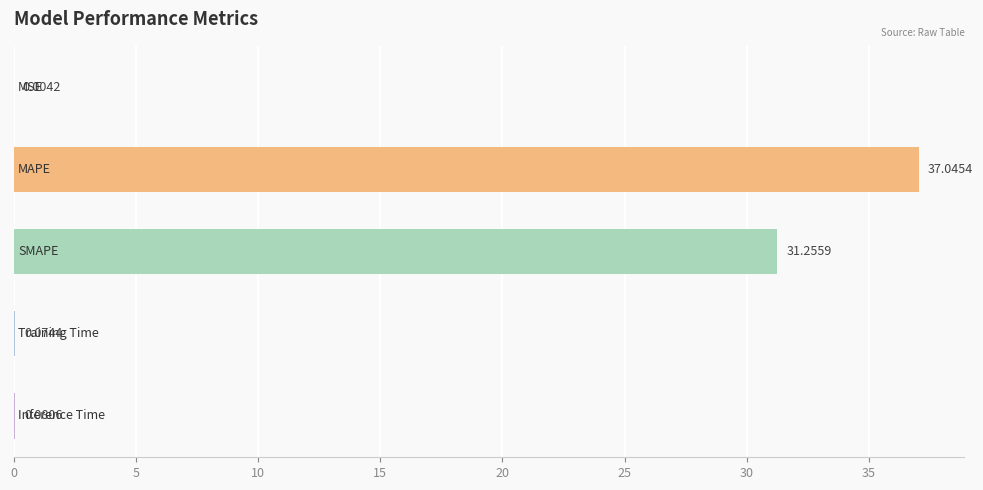

What is the sum of all values?

68.5